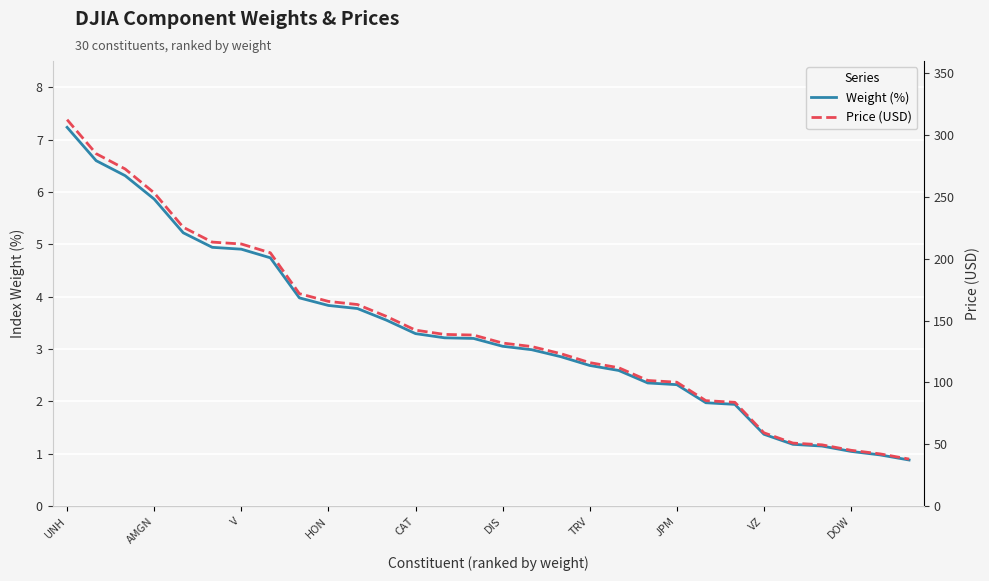

At how many categories does at least one series exceed 254?

3